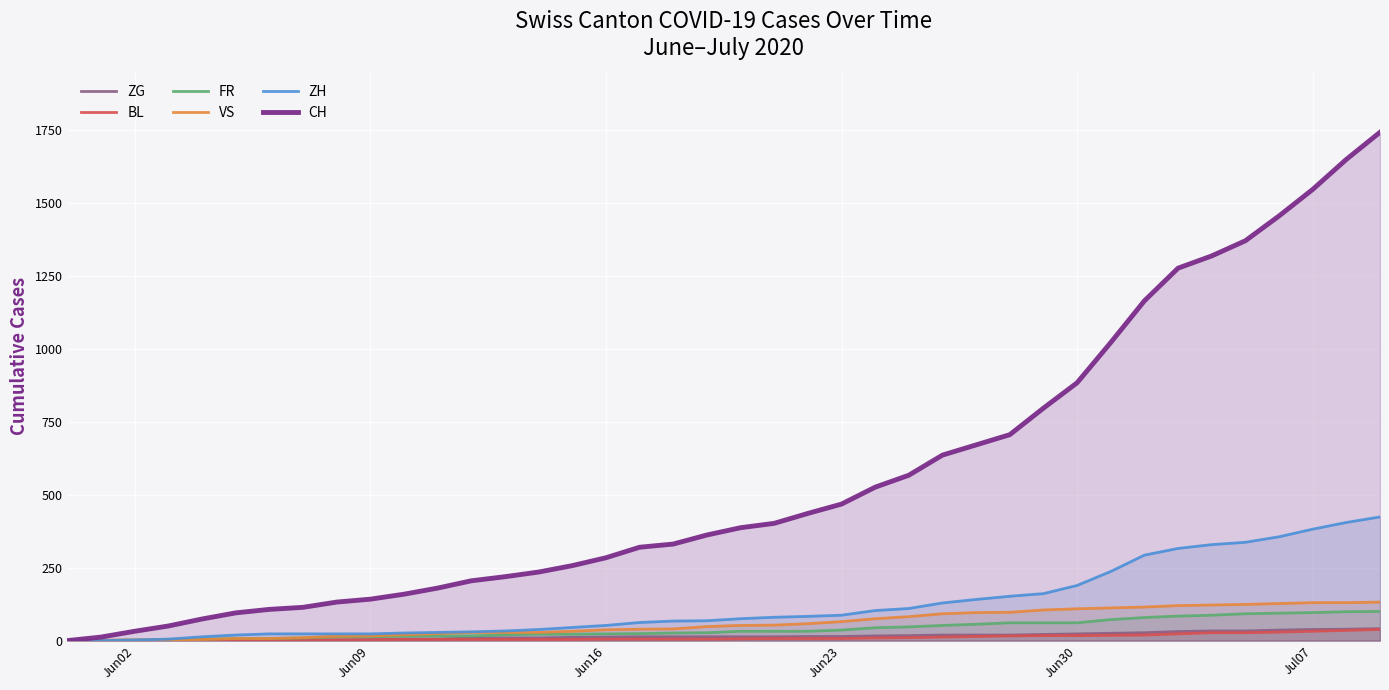

List the series in order of their peak value, highest first.

CH, ZH, VS, FR, ZG, BL